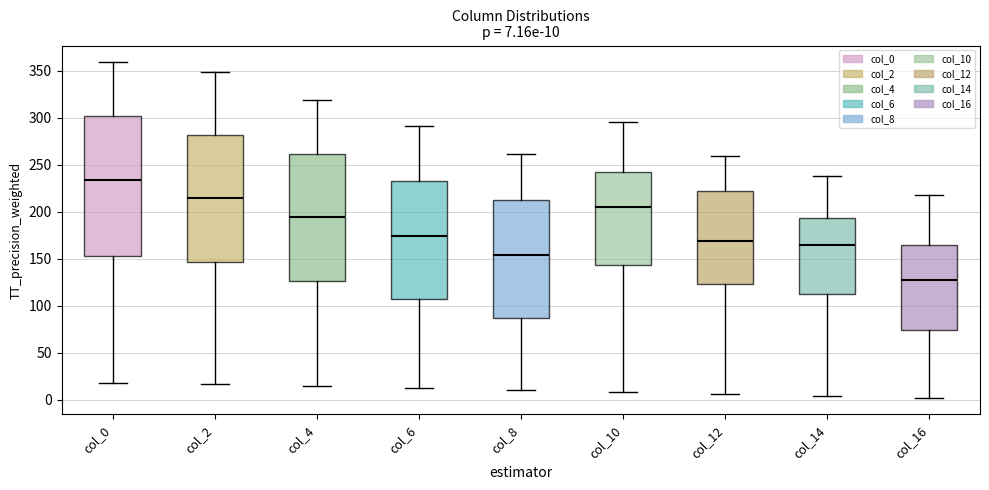

Comparing the boxes themselves (not the whiskers), which one is the tallest?

col_0